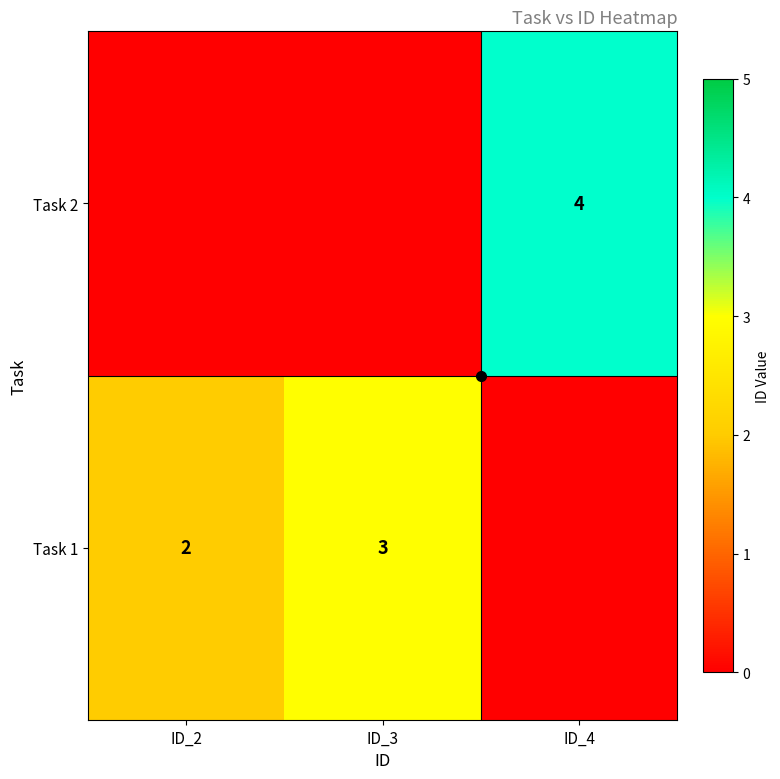

What is the total value across all series at ID_4?

4